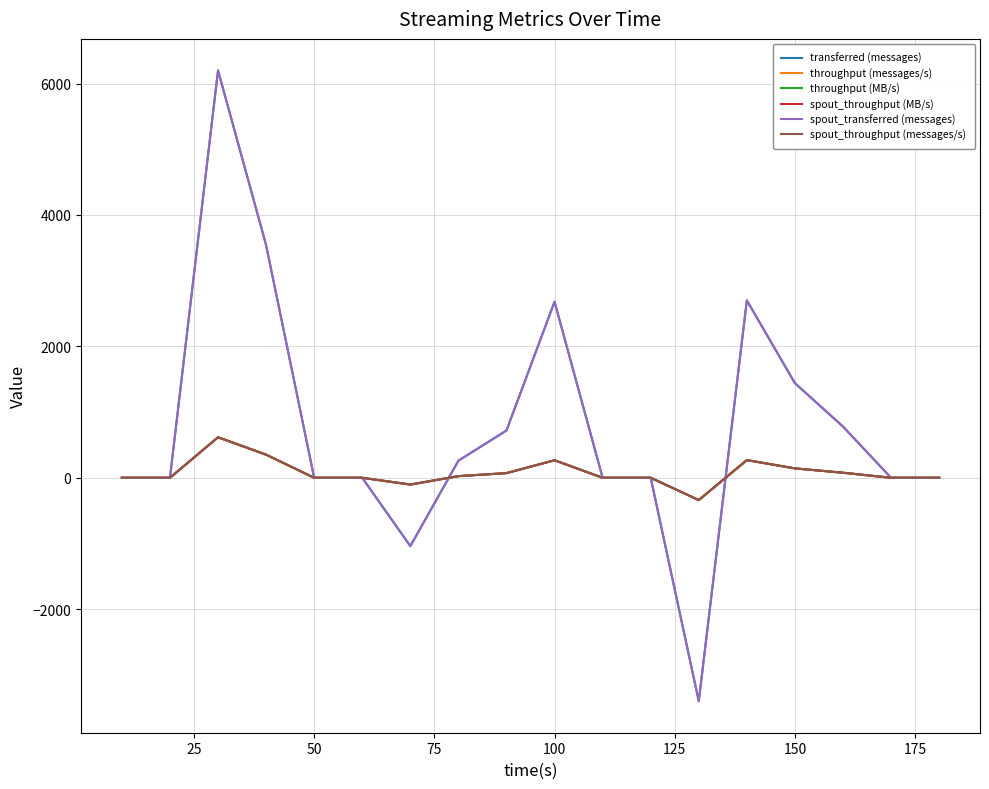

Is this an area chart (filled region under the line)?

No